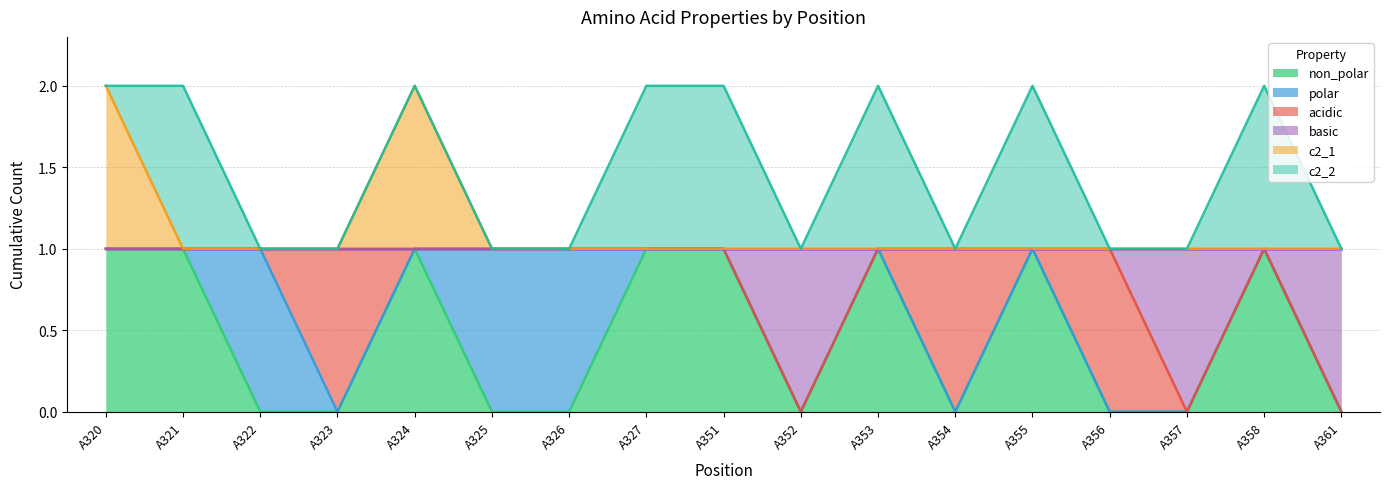

Read the basic value at A323.

1